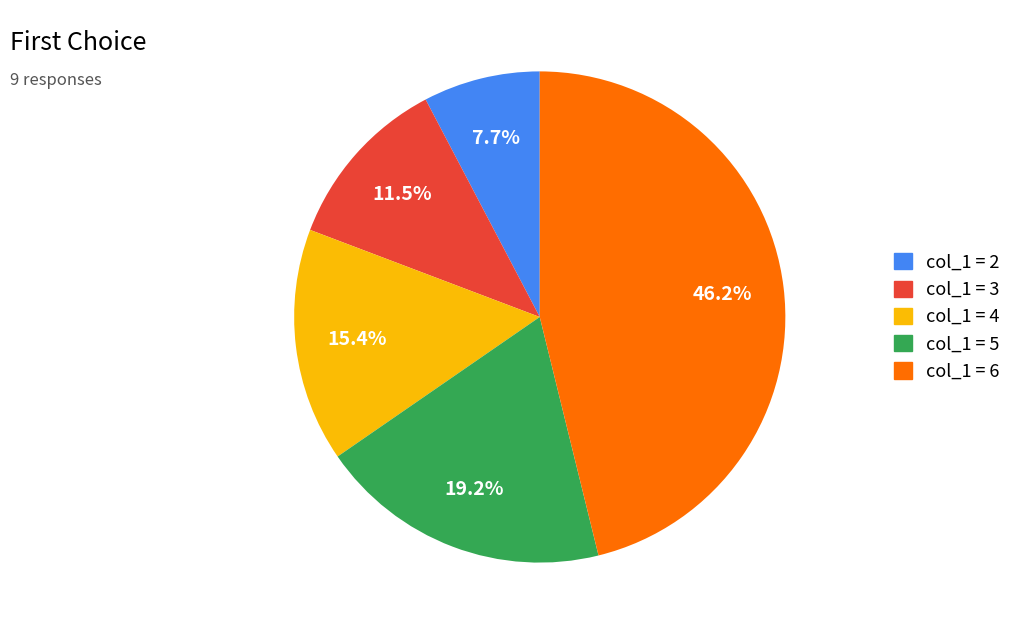

Is there any slice that represents more than half of the pie?

No